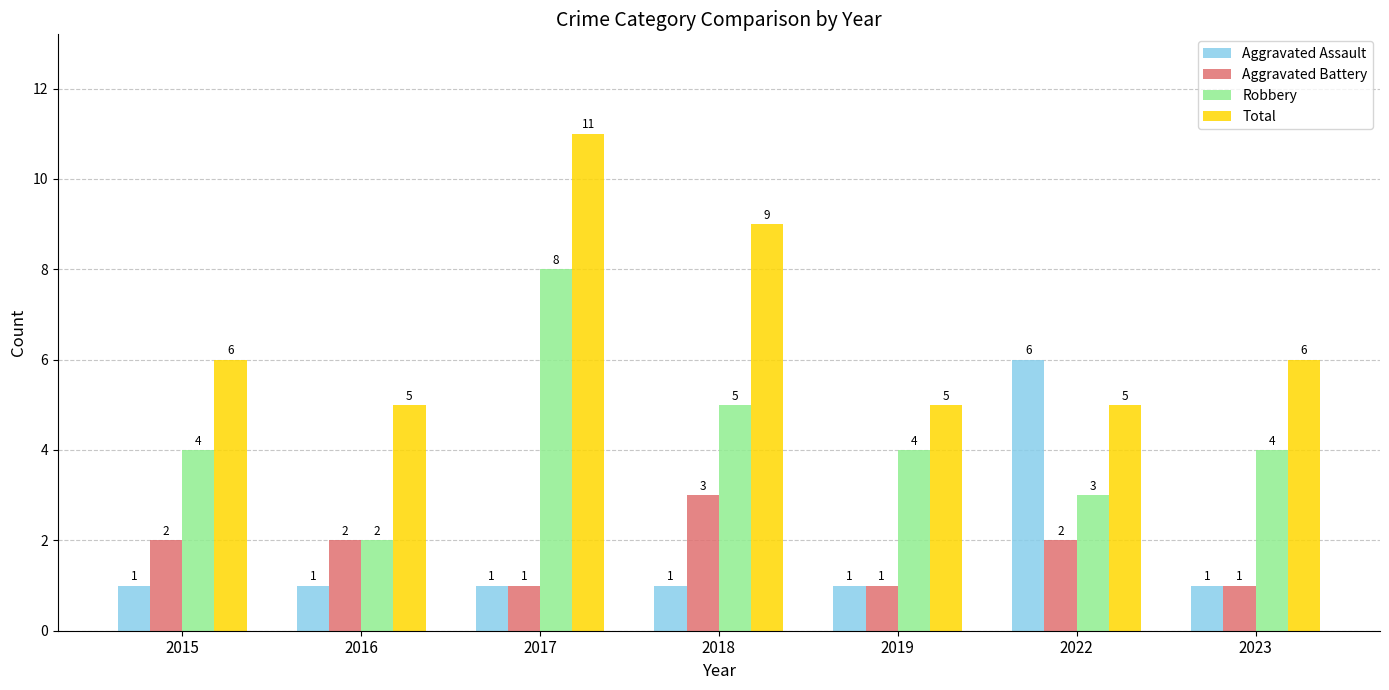

What is the spread (max minus min) of values at 2023?

5